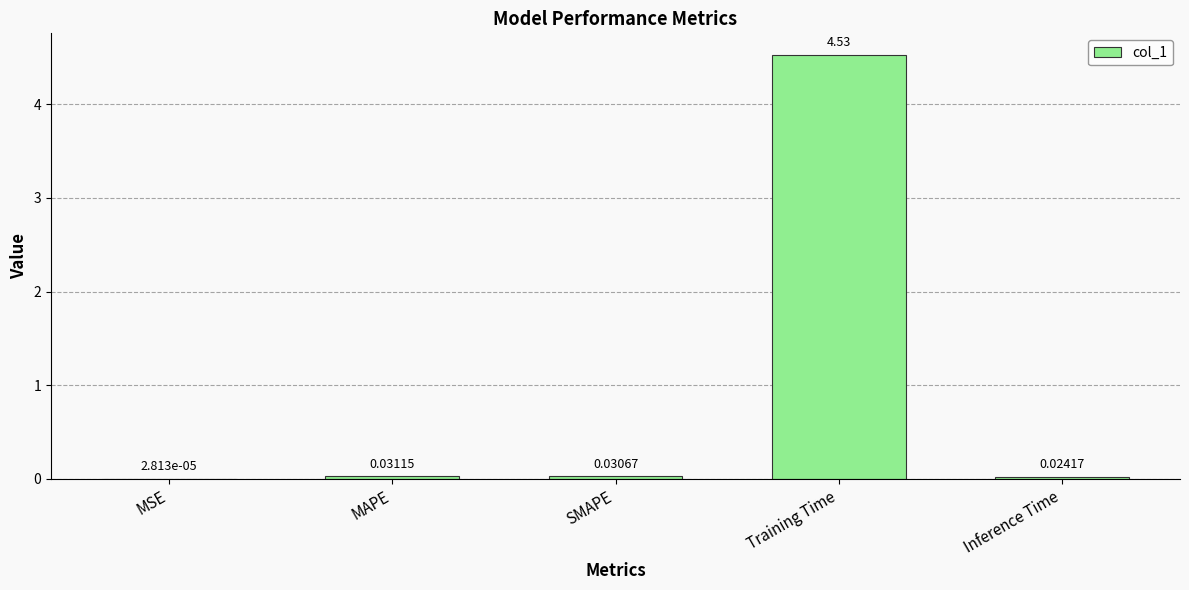

Between Training Time and MSE, which is larger?

Training Time